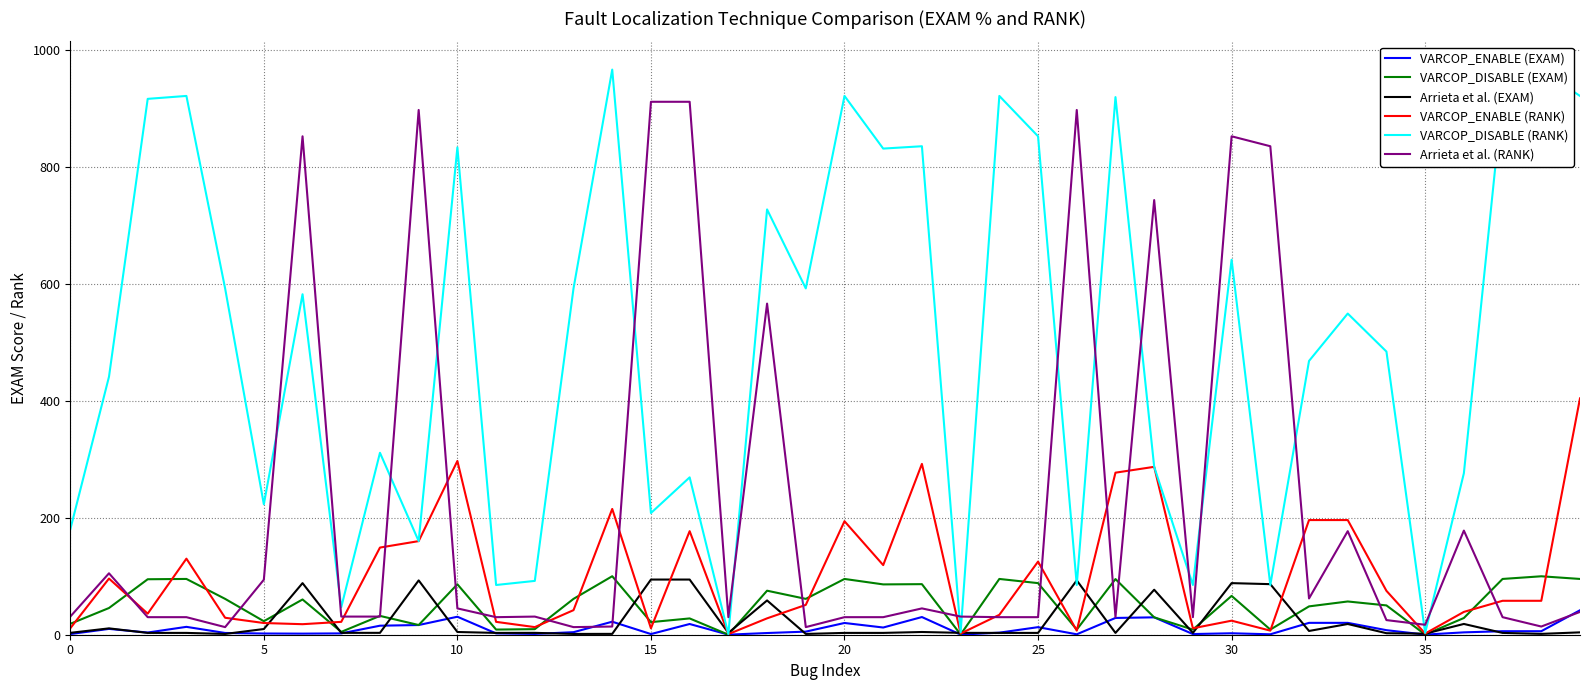

What is the maximum value for VARCOP_ENABLE (RANK)?

404.0